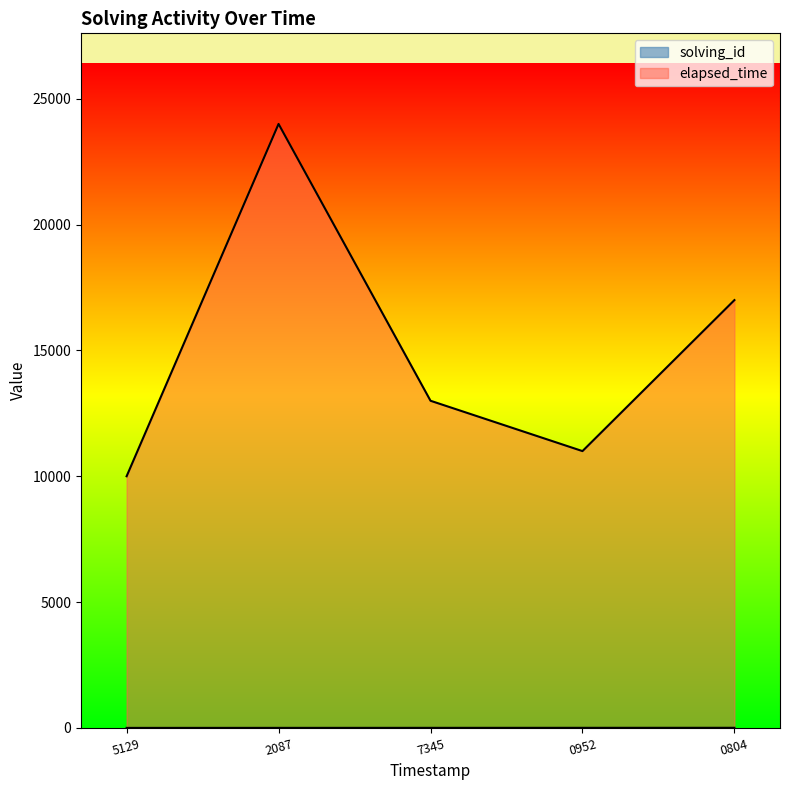

Does the chart display data point markers on the line(s)?

No